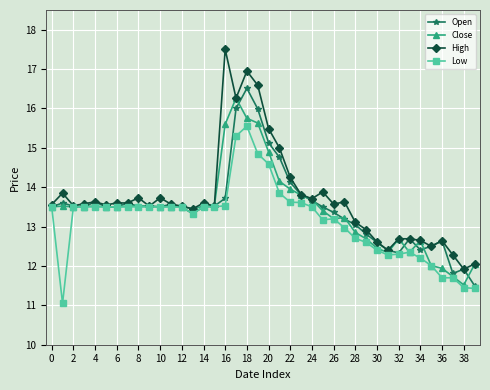

Does the chart display data point markers on the line(s)?

Yes